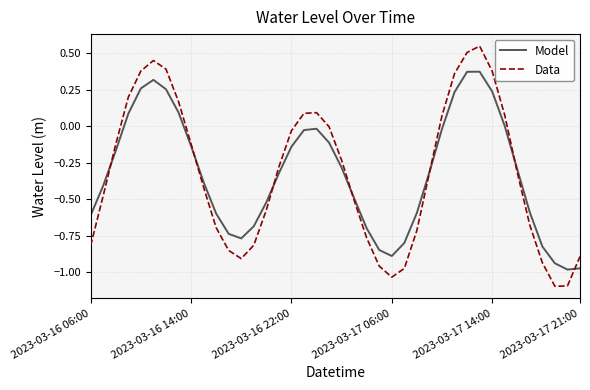

Which series has the largest range (max minus min)?

Data